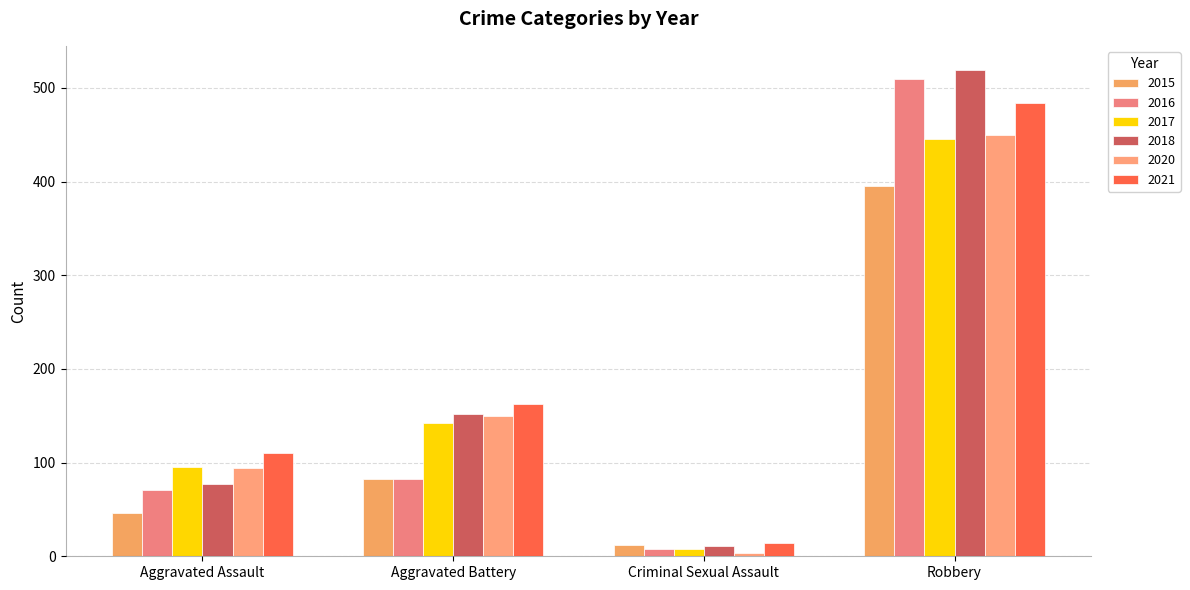

What is the sum of the 2017 values at Robbery and Criminal Sexual Assault?

454